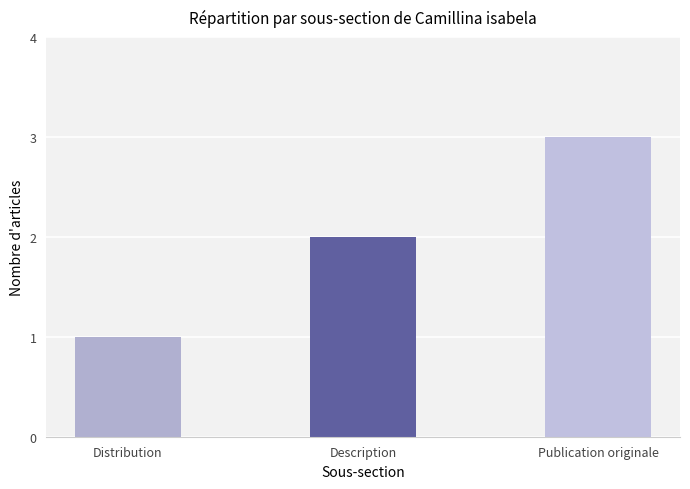

At which category does the chart reach its peak across all series?

Publication originale